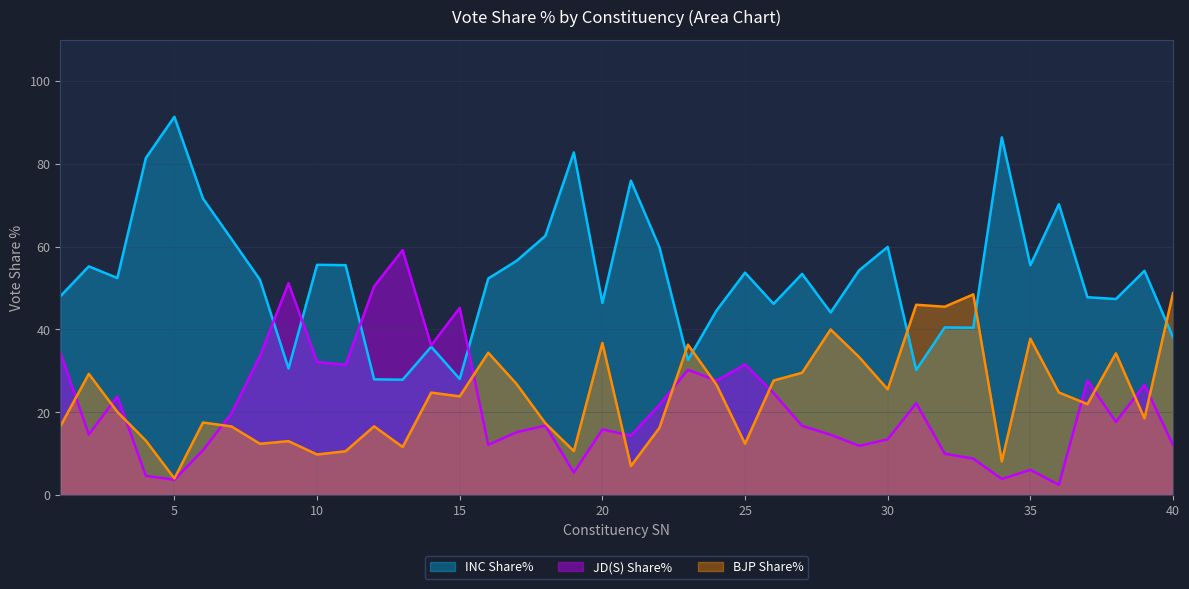

What is the difference between the maximum and minimum values in the INC Share% series?

63.5